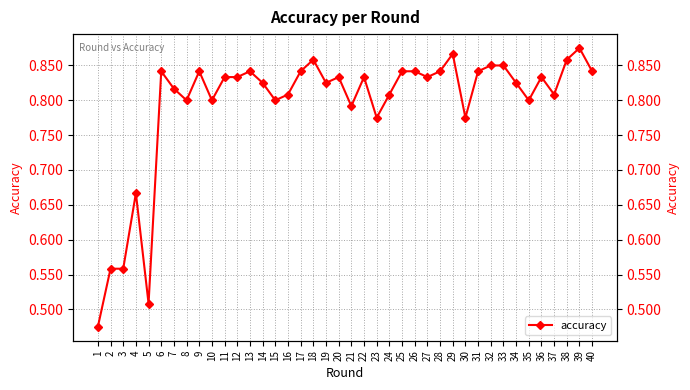

The value at 16 is 1.1. True or false?

False